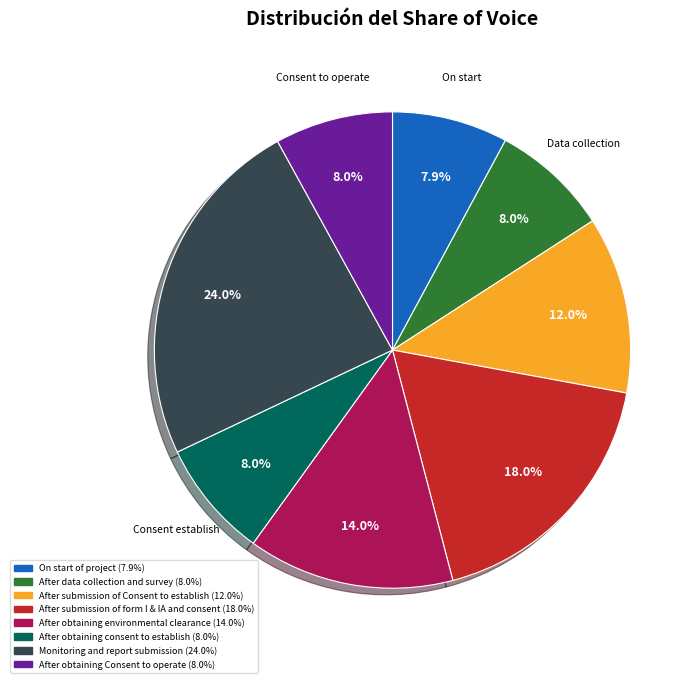

Does After submission of Consent to establish account for over 50% of the chart?

No